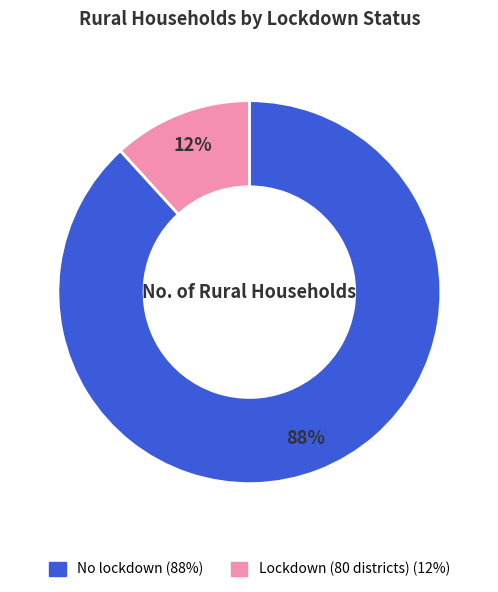

Which category accounts for the majority?

No lockdown